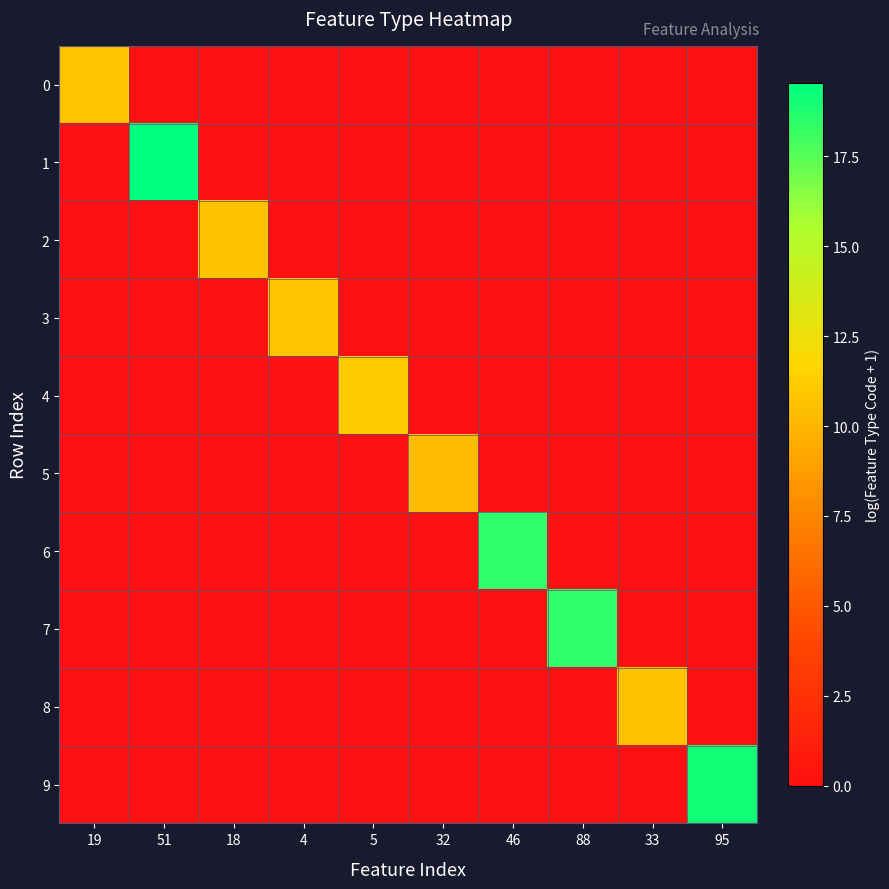

Which series has the largest total across all categories?

1